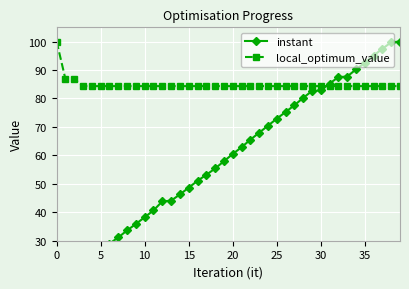

What is the minimum value for local_optimum_value?

84.3